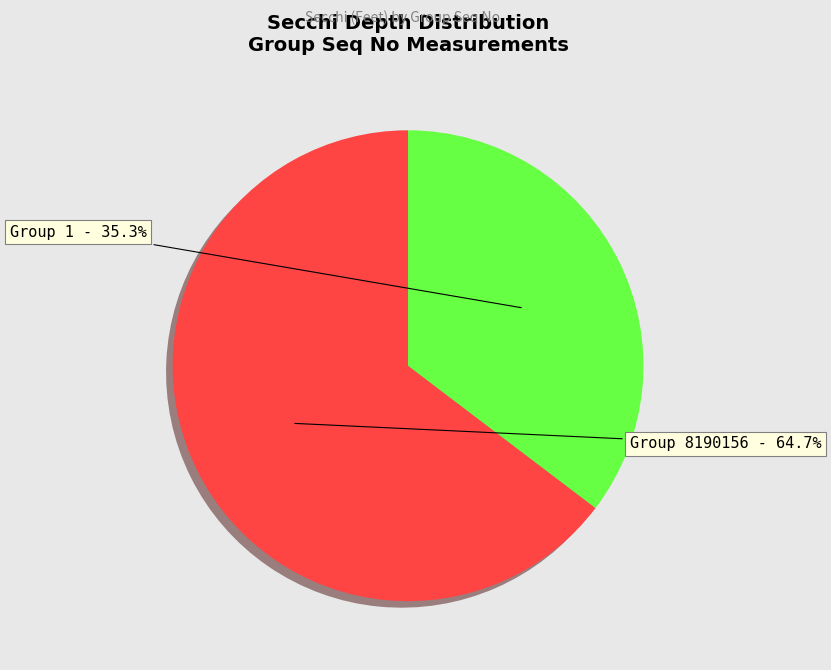

Which has a higher value, Group 1 or Group 8190156?

Group 8190156